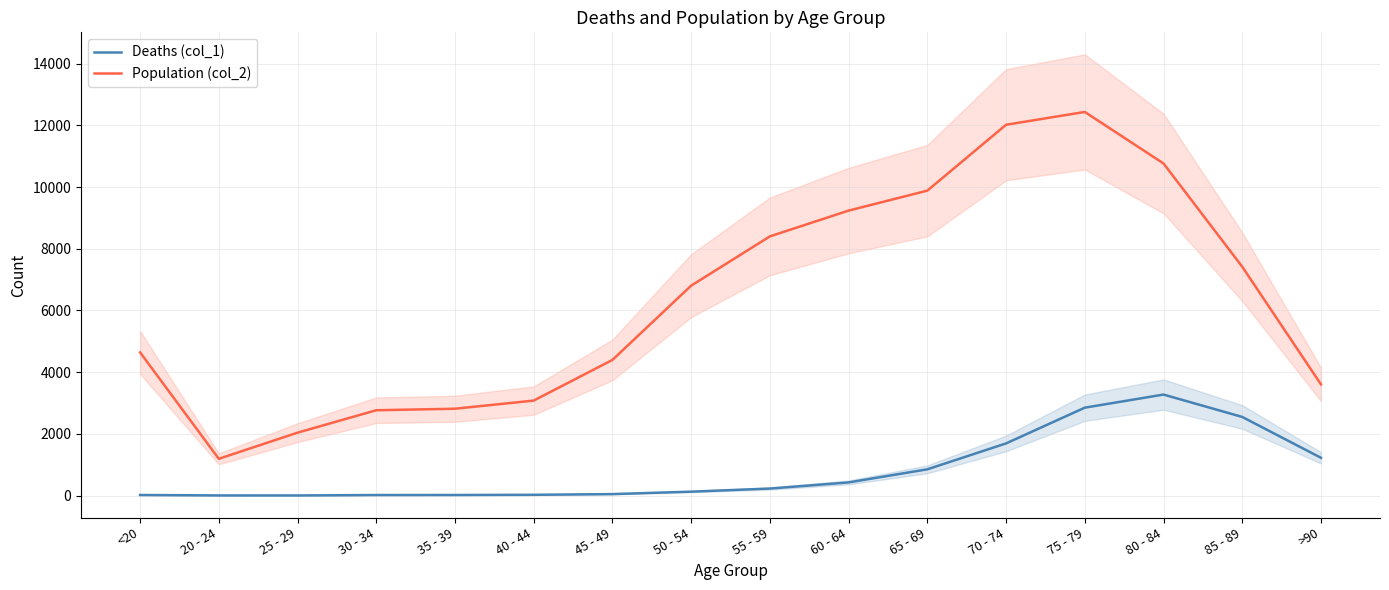

Count the number of categories in the chart.

16